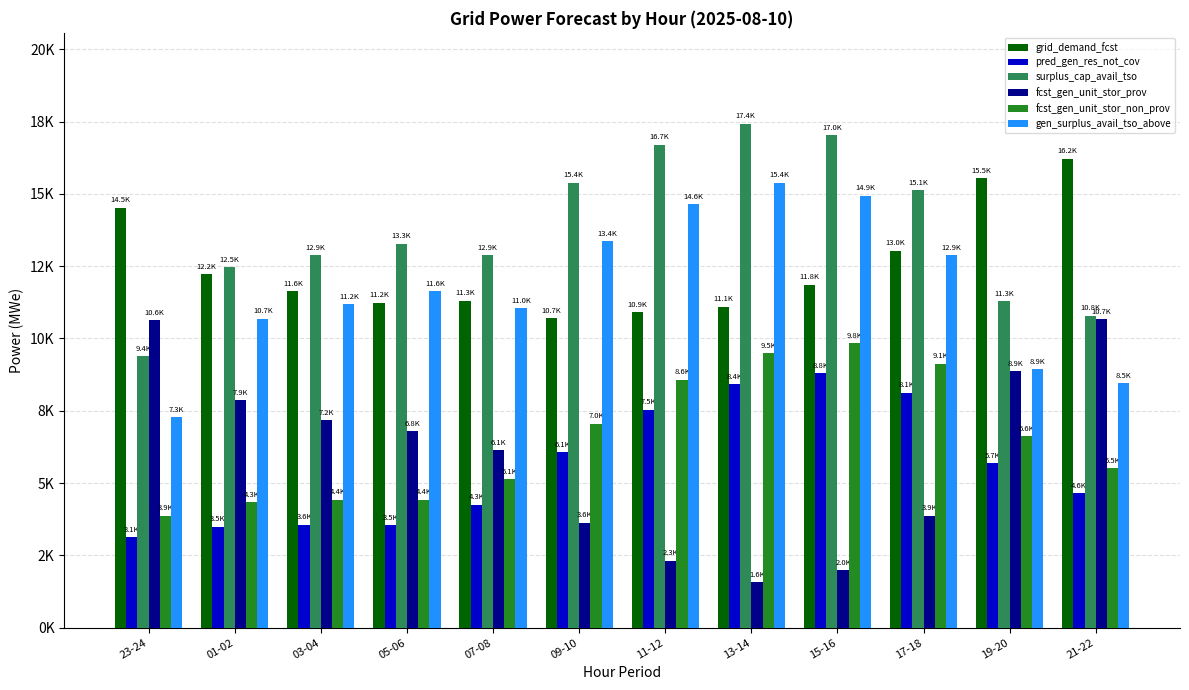

What is the sum of all surplus_cap_avail_tso values?

164604